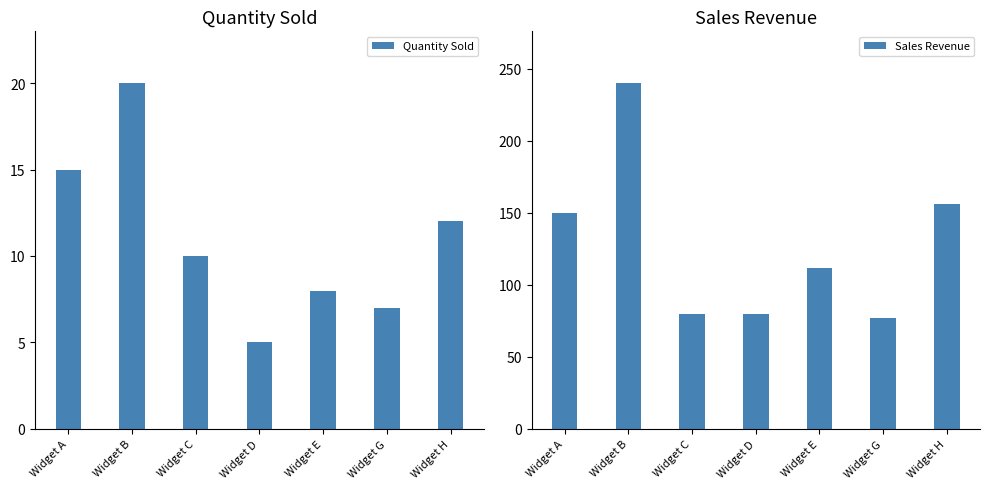

Reading left to right, transcribe all the data shown in this chart.

Quantity Sold: 15	20	10	5	8	7	12
Sales Revenue: 150	240	80	80	112	77	156